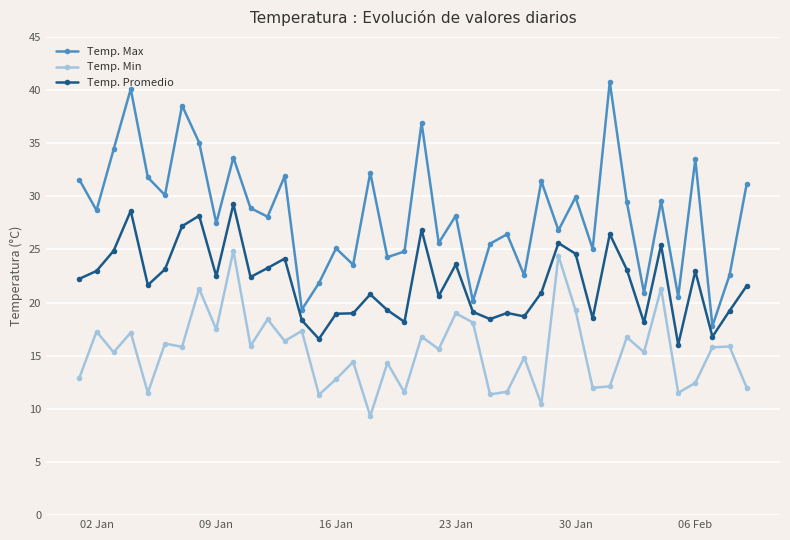

True or false: Temp. Promedio has more than 0 interior local peaks.

True